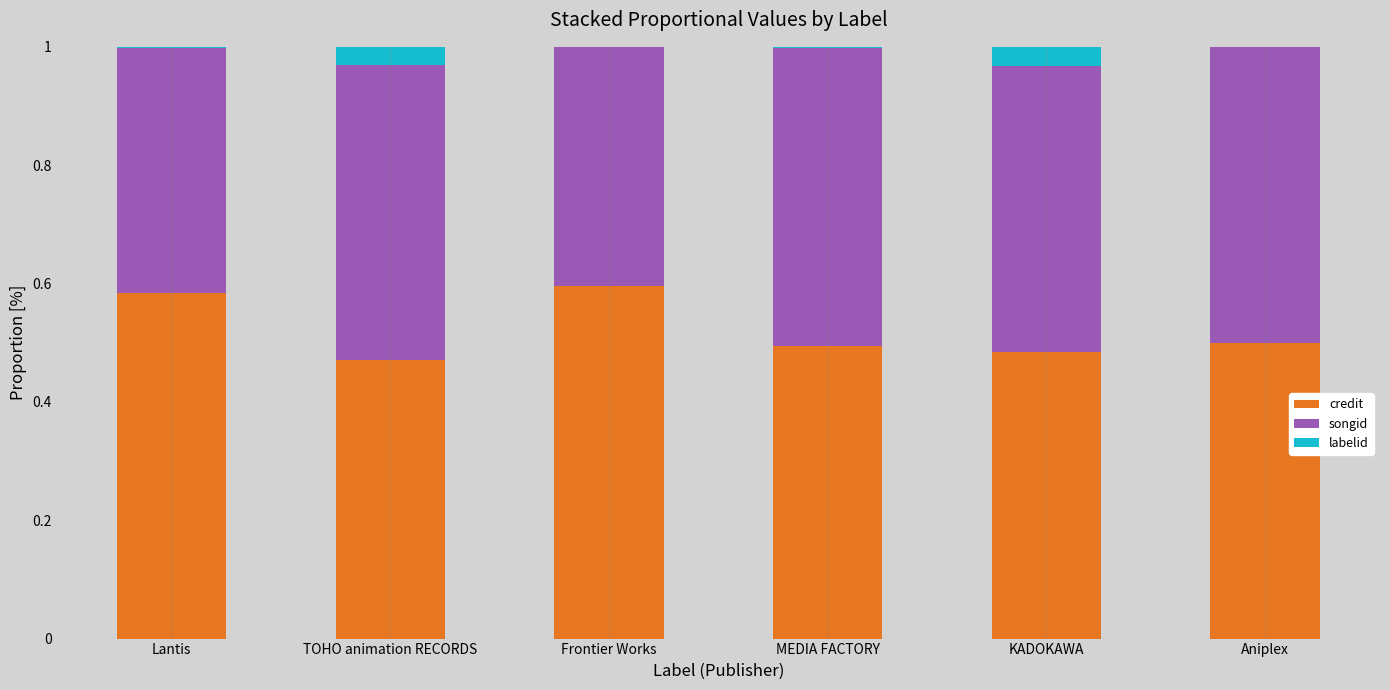

At which label is credit closest to 0?

TOHO animation RECORDS